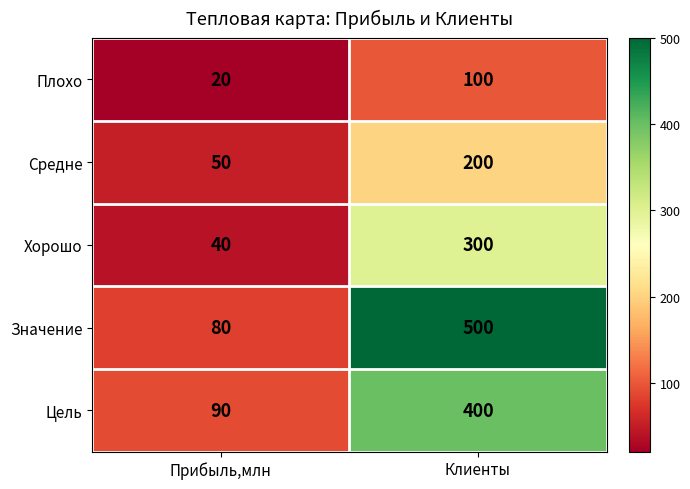

How many data points does each series have?

2